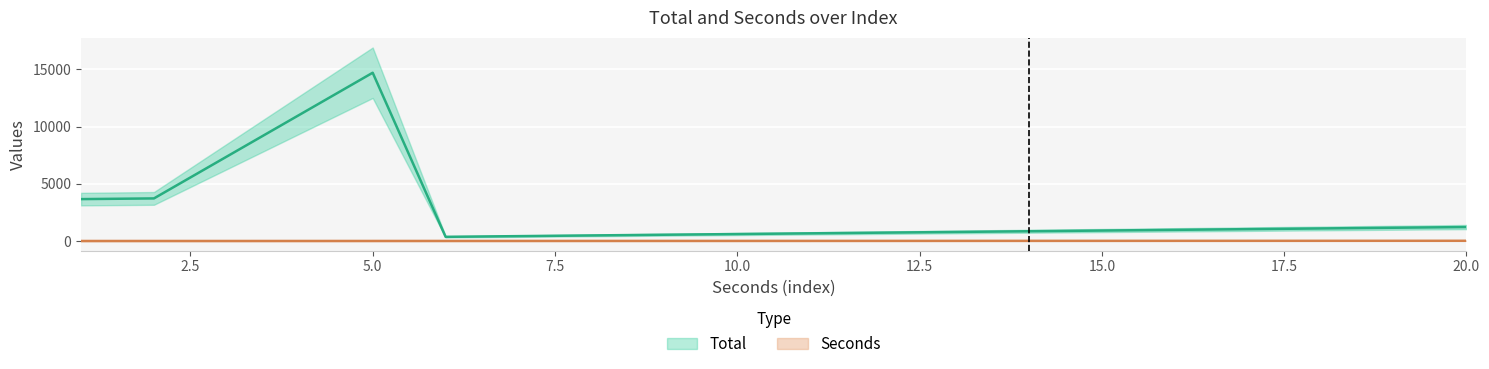

What are all the series names shown in the legend?

Total, Seconds